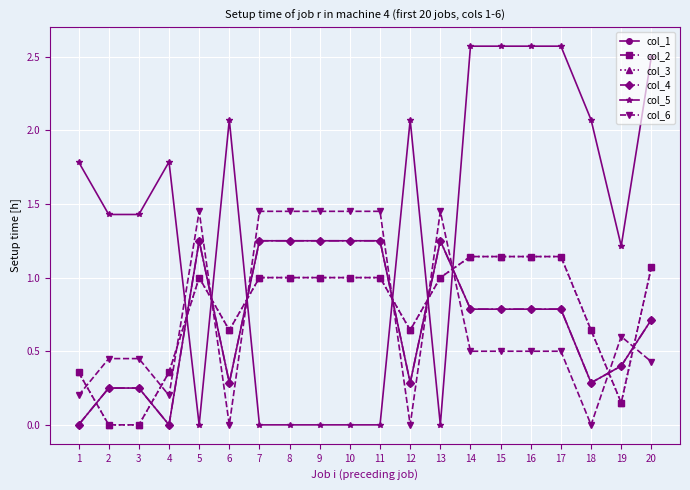

Between 14 and 15, which is larger?

14